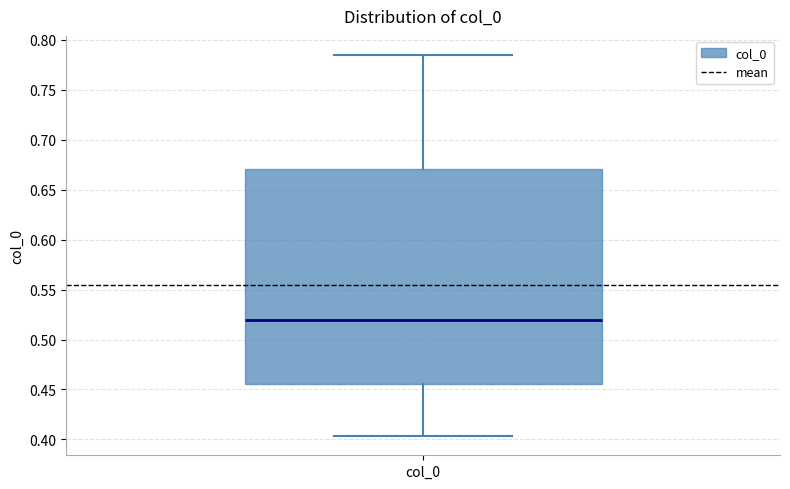

Read this box plot against the y-axis: the position of the median line, the range covered by the box, and the ends of both whiskers. The values are not printed on the chart, so give them approximately, as read against the axis.

median 0.520, box 0.455 to 0.670, whiskers 0.405 to 0.785